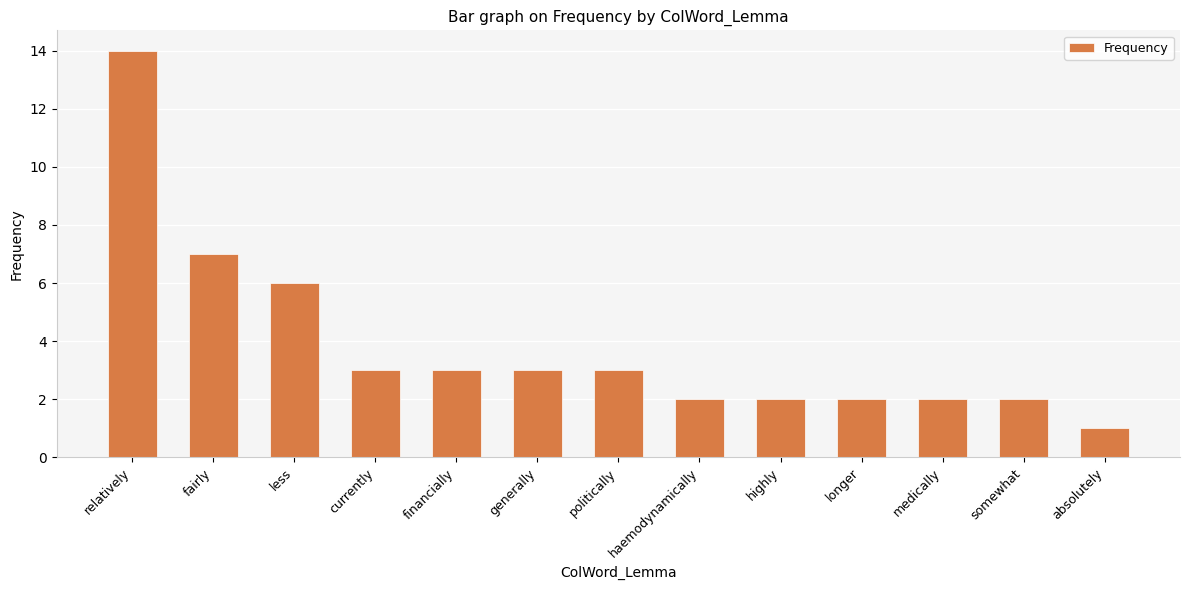

Reading left to right, list all the values displayed in this chart.

relatively=14	fairly=7	less=6	currently=3	financially=3	generally=3	politically=3	haemodynamically=2	highly=2	longer=2	medically=2	somewhat=2	absolutely=1